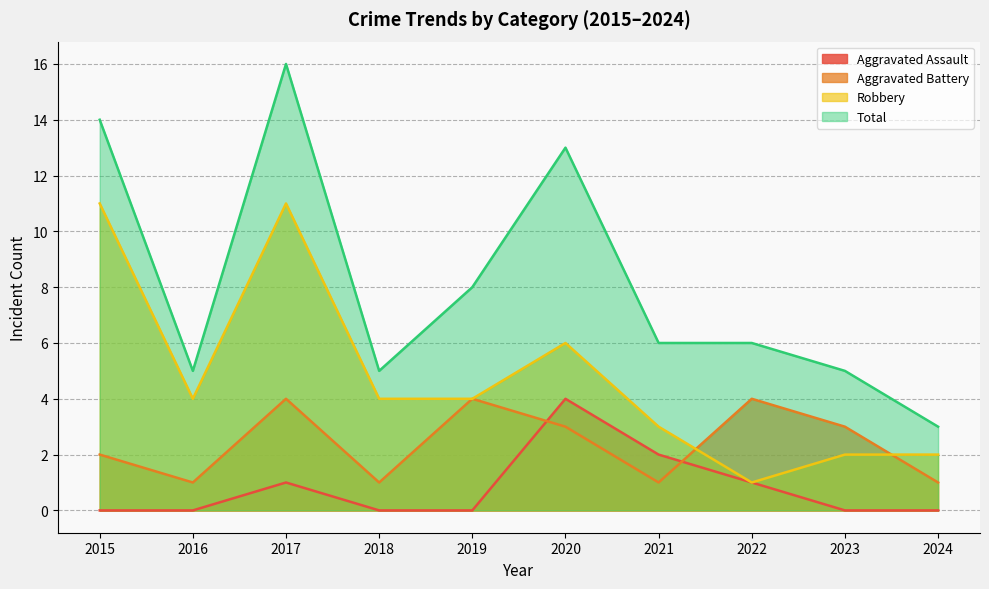

What is the greatest value displayed?

16